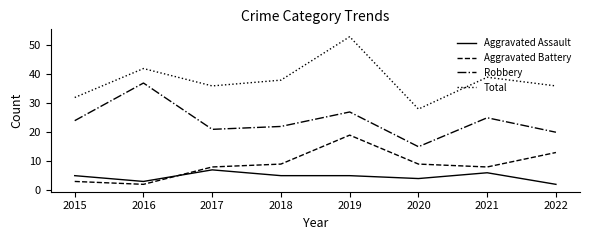

Does the chart display data point markers on the line(s)?

No